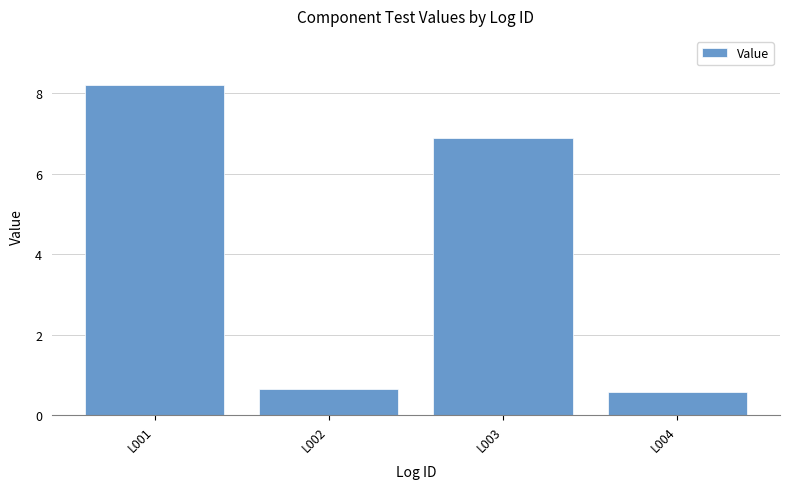

What is the value of the 4th bar from the left?

0.6